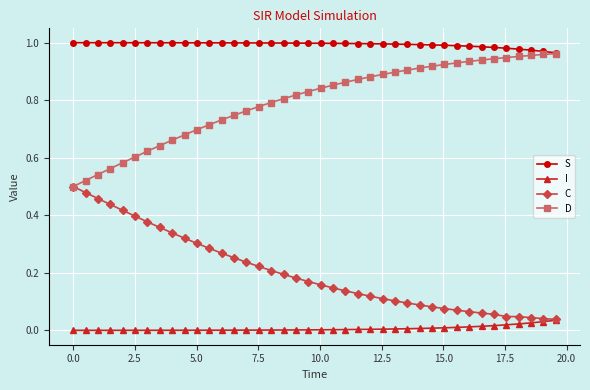

Which series has the largest total across all categories?

S